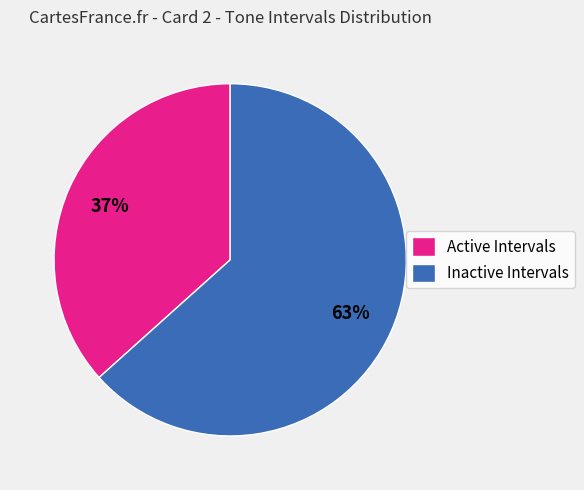

To the nearest percent, what is the average slice percentage?

50%